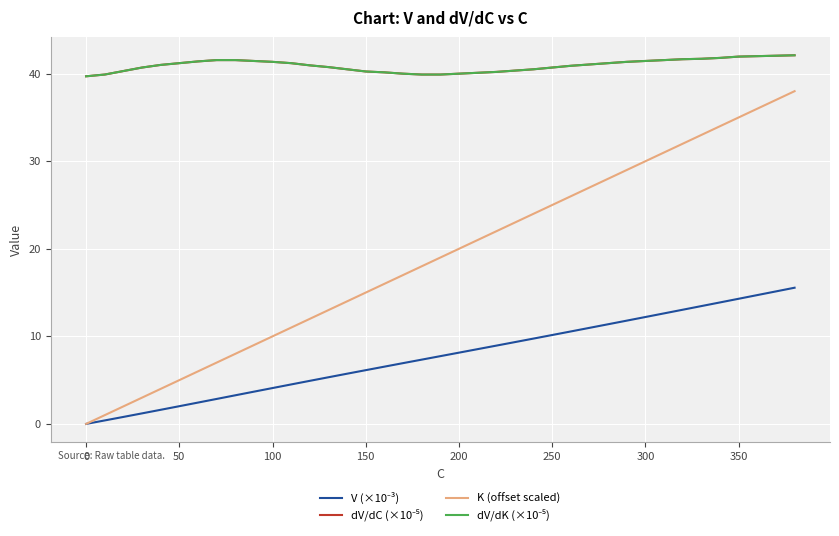

Does the chart have visible grid lines?

Yes